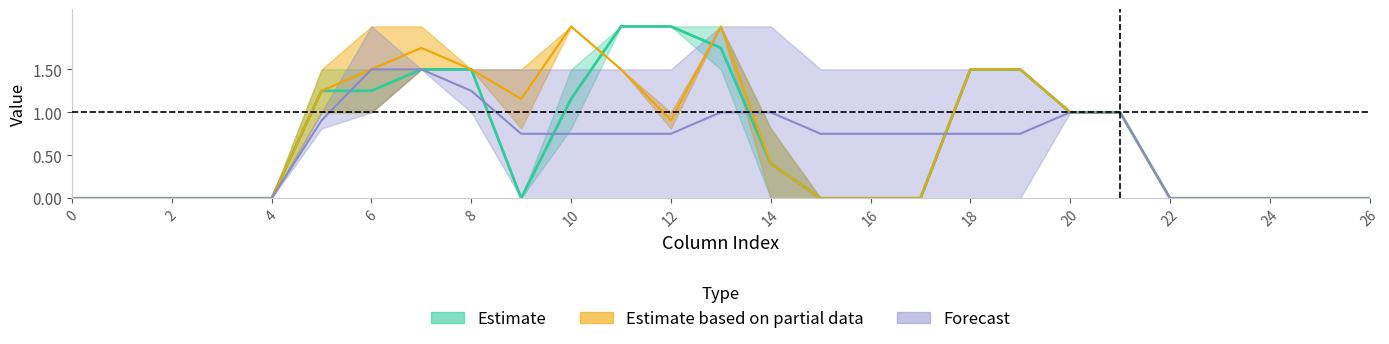

Does the chart display data point markers on the line(s)?

No